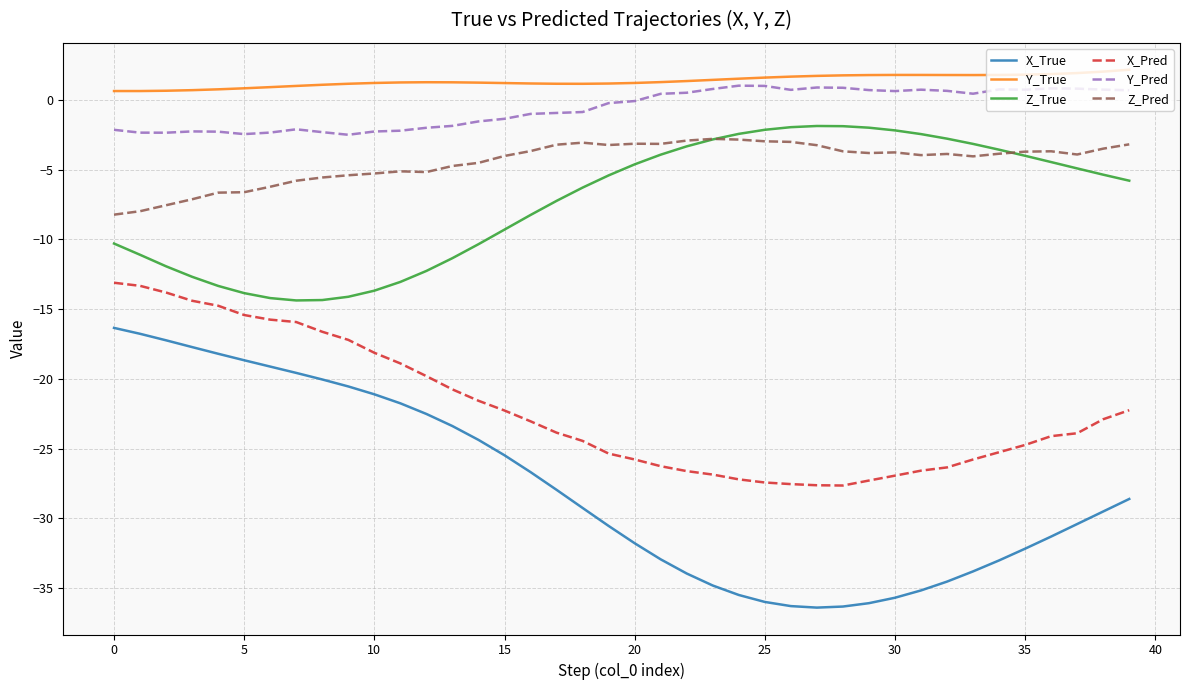

True or false: Z_True and X_True intersect in this chart.

False